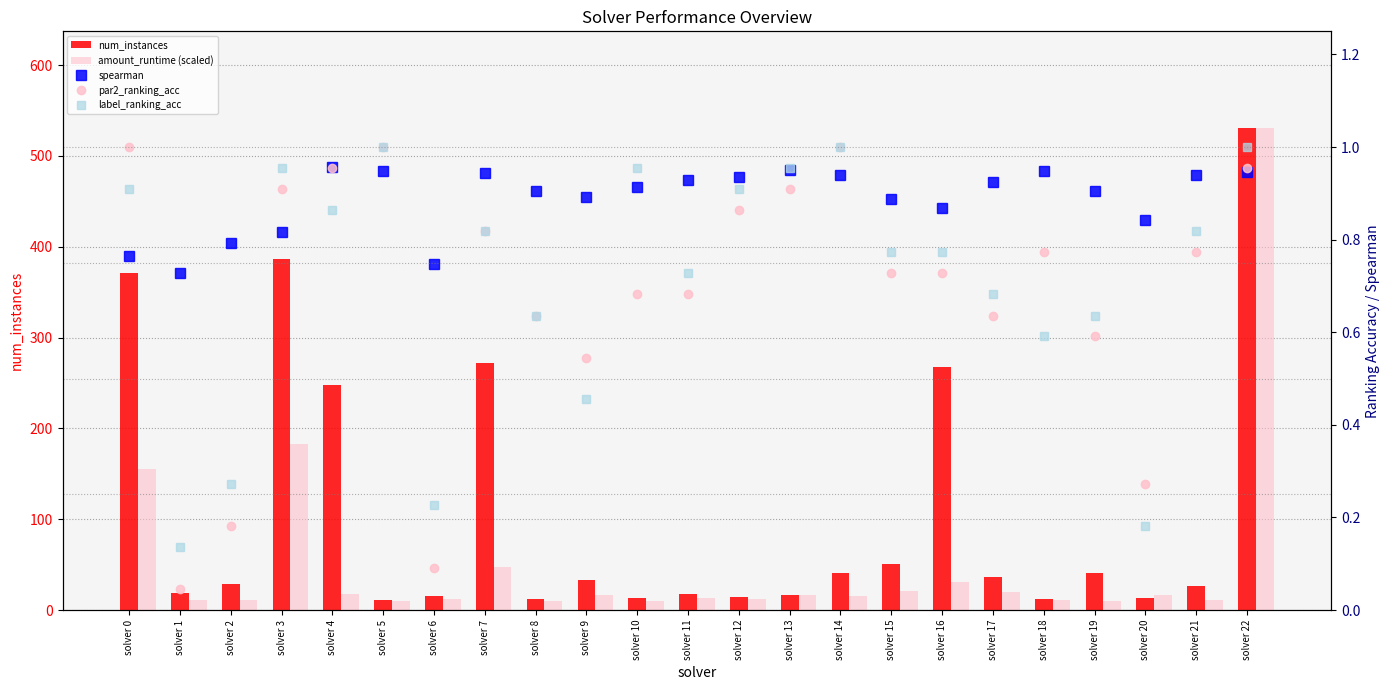

List the series in order of their peak value, lowest first.

spearman, par2_ranking_acc, label_ranking_acc, num_instances, amount_runtime (scaled)